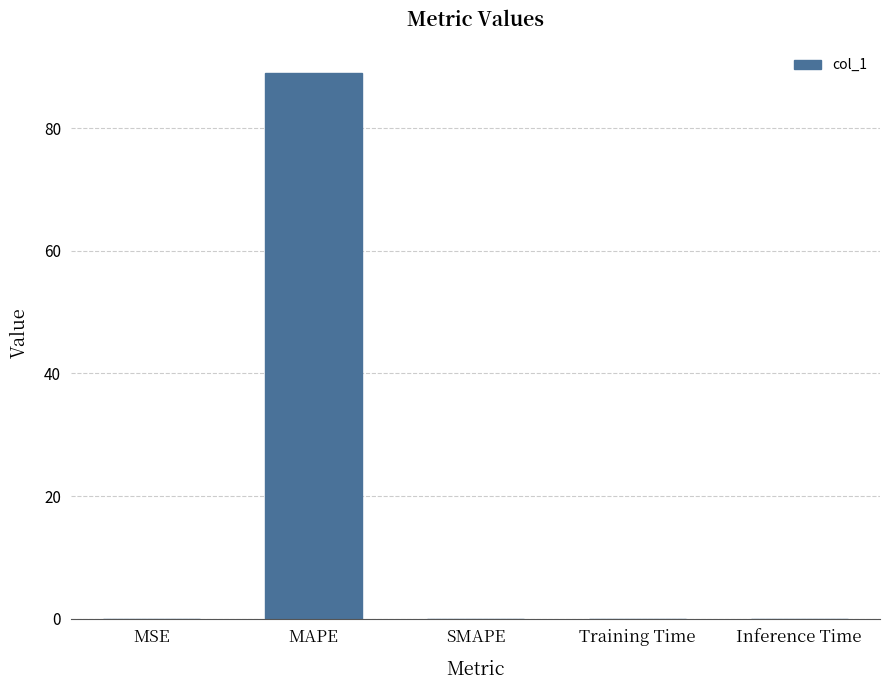

Does the chart contain stacked bars?

No